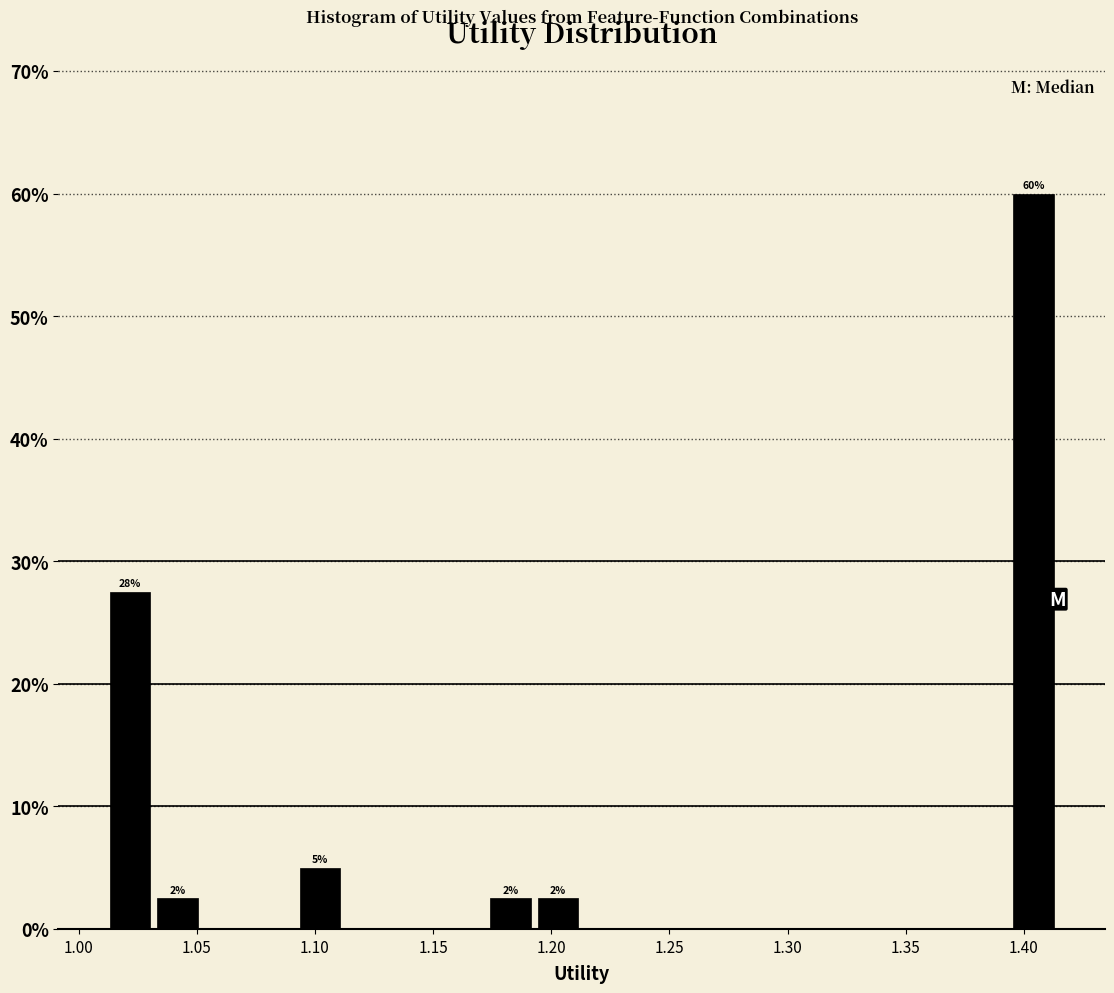

Over which range of the x-axis is the bar tallest?

1.395 to 1.415